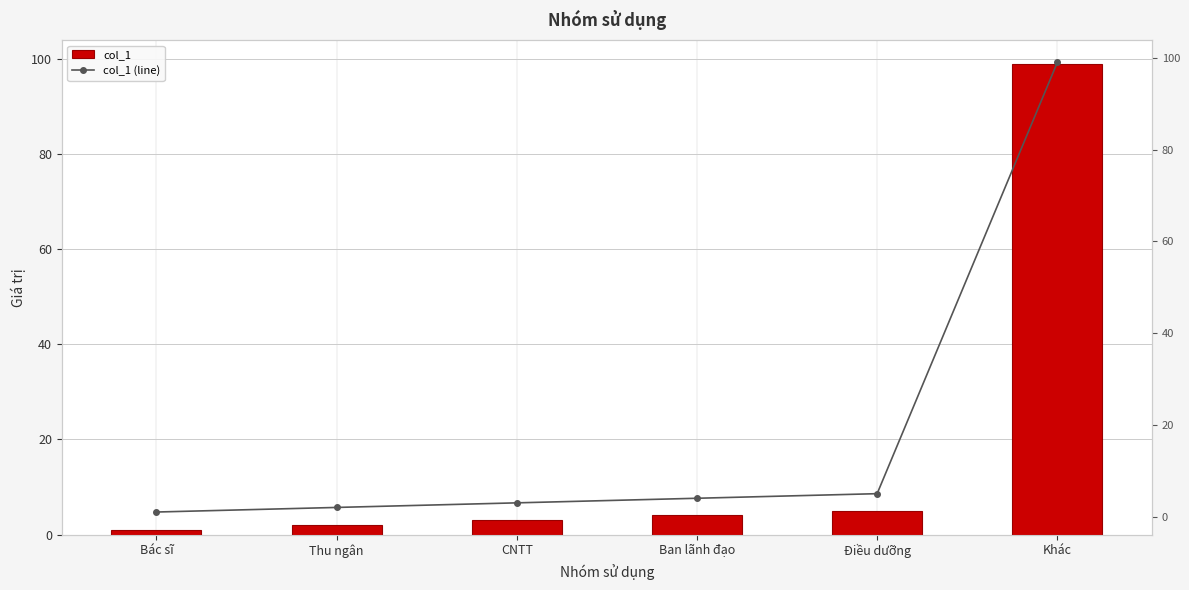

Reading left to right, transcribe all the data shown in this chart.

col_1: 1	2	3	4	5	99
col_1 (line): 1	2	3	4	5	99